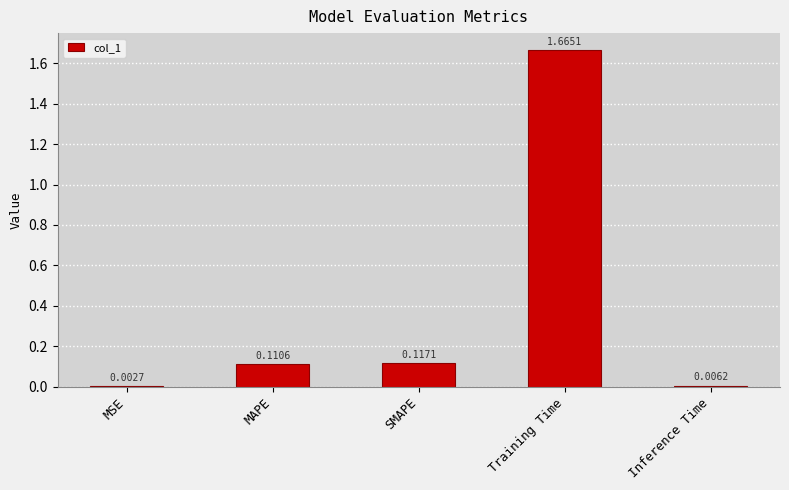

What is the change in value from SMAPE to Training Time?

+1.5